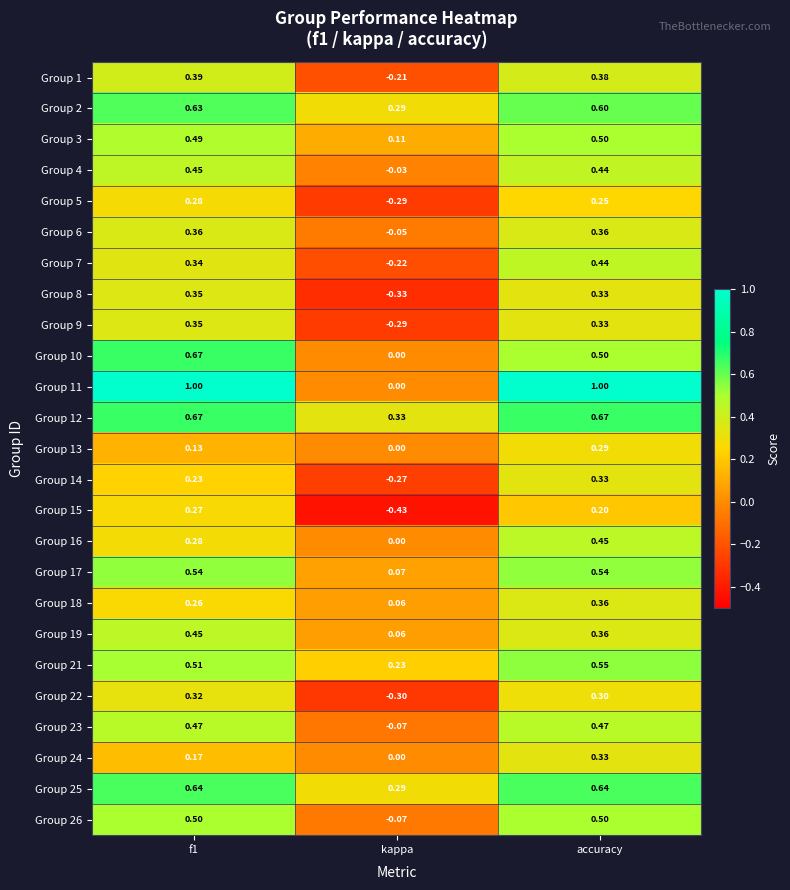

Count the number of categories in the chart.

3